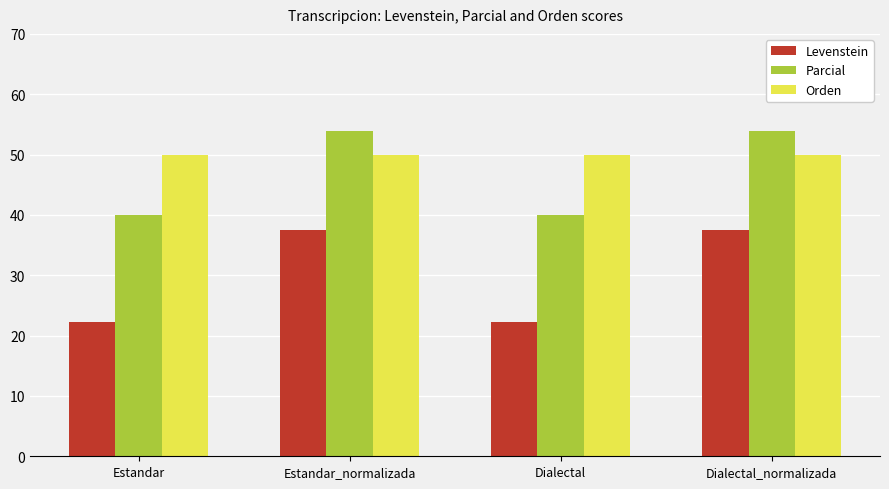

What is the value of the Levenstein bar at the 3rd from the left?

22.2